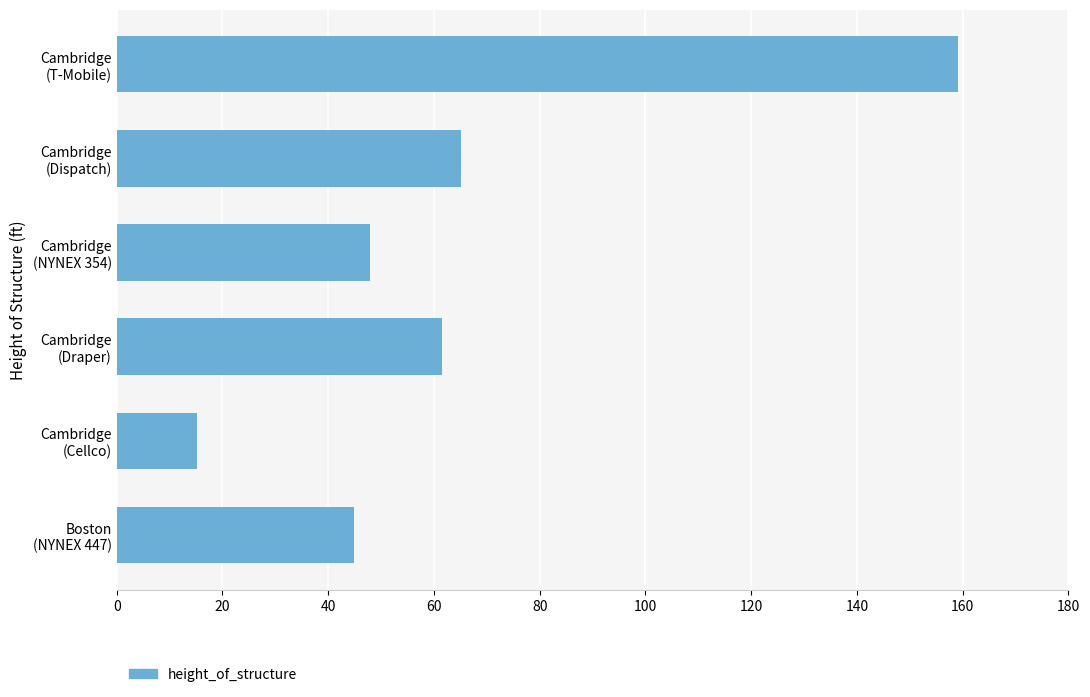

What is the smallest value displayed?

15.2